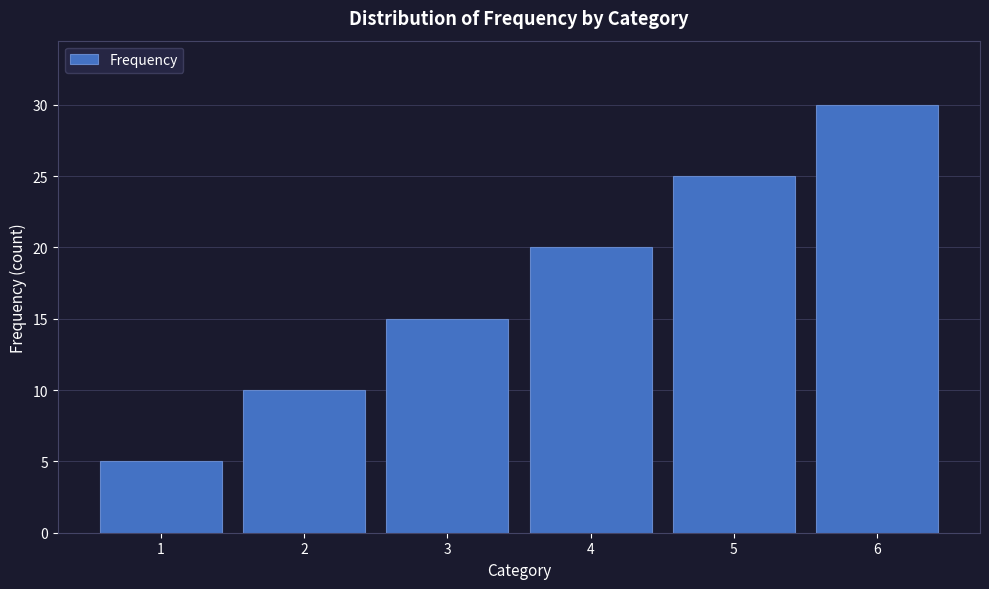

Reading left to right, transcribe all the data shown in this chart.

5	10	15	20	25	30